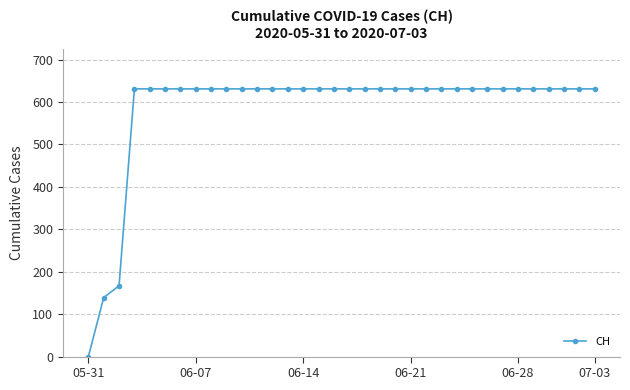

Reading right to left, transcribe all the data shown in this chart.

631	631	631	631	631	631	631	631	631	631	631	631	631	631	631	631	631	631	631	631	631	631	631	631	631	631	631	631	631	631	631	167	139	0